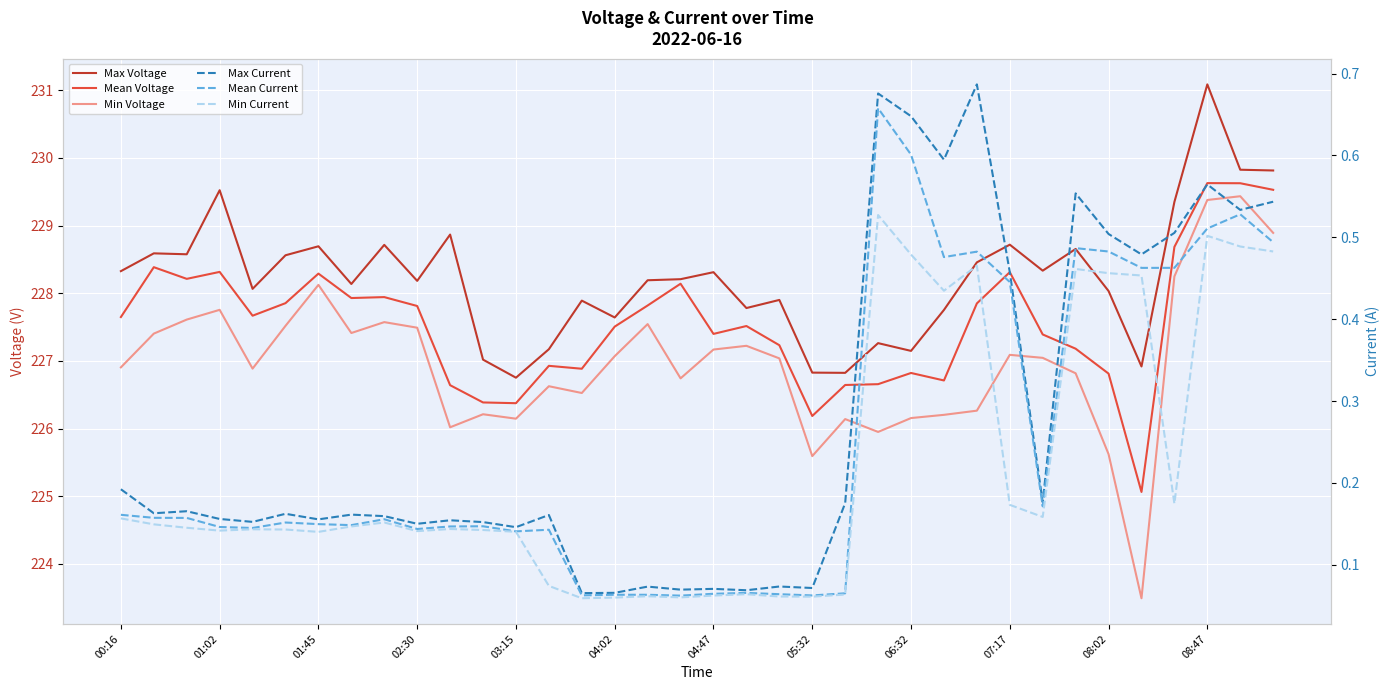

True or false: Min Current and Max Voltage intersect in this chart.

False